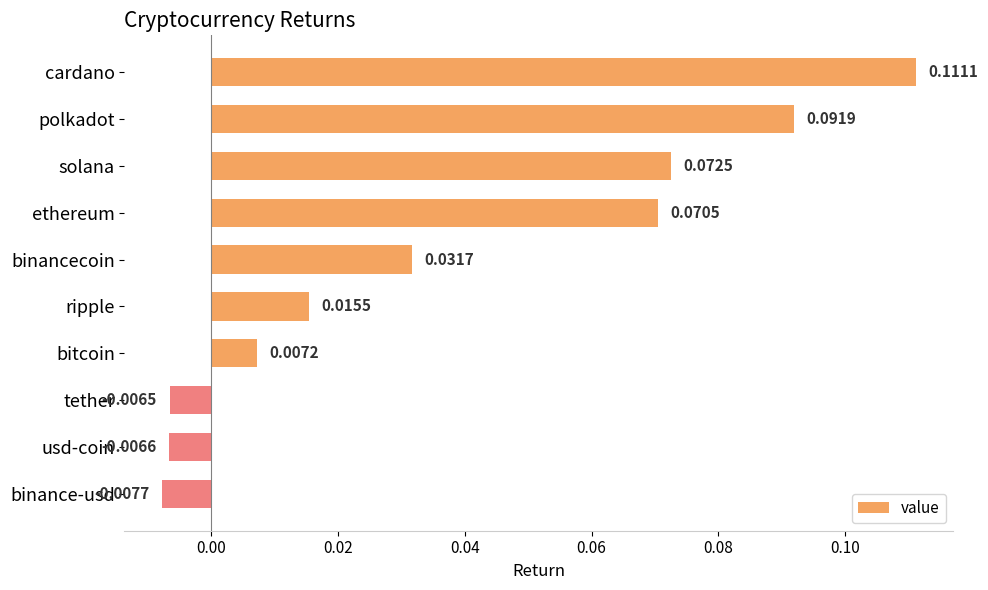

Which label corresponds to the largest value in the chart?

cardano